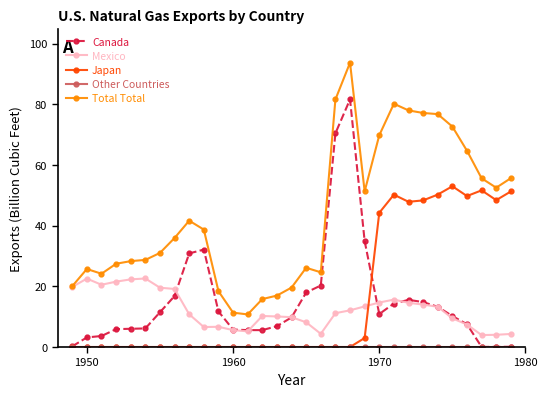

Which series has the largest total across all categories?

Total Total